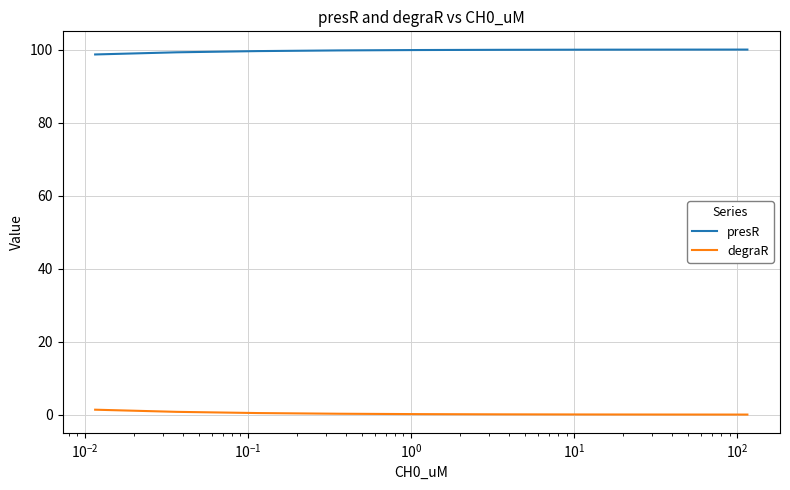

What is the maximum value shown in the chart?

100.0